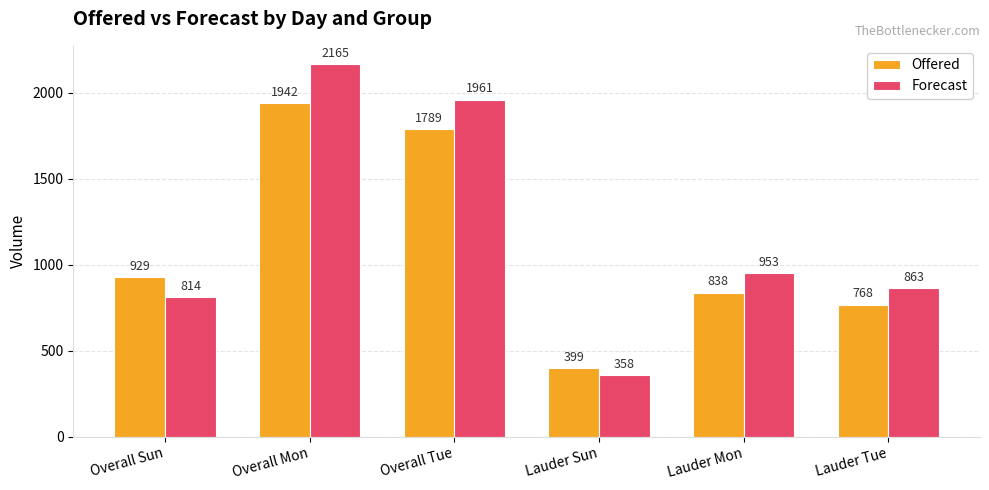

List the series in order of their overall mean, highest first.

Forecast, Offered